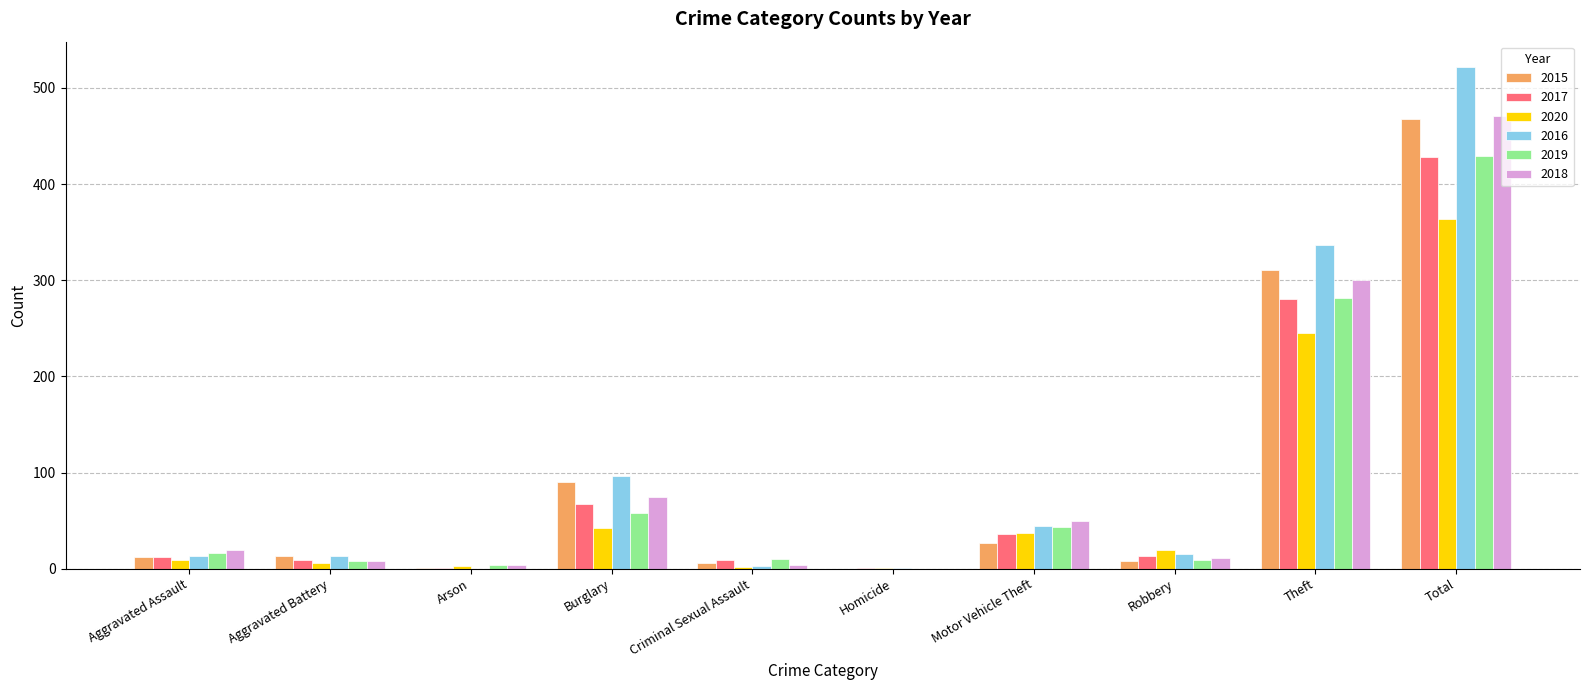

What is the sum of all 2019 values?

858